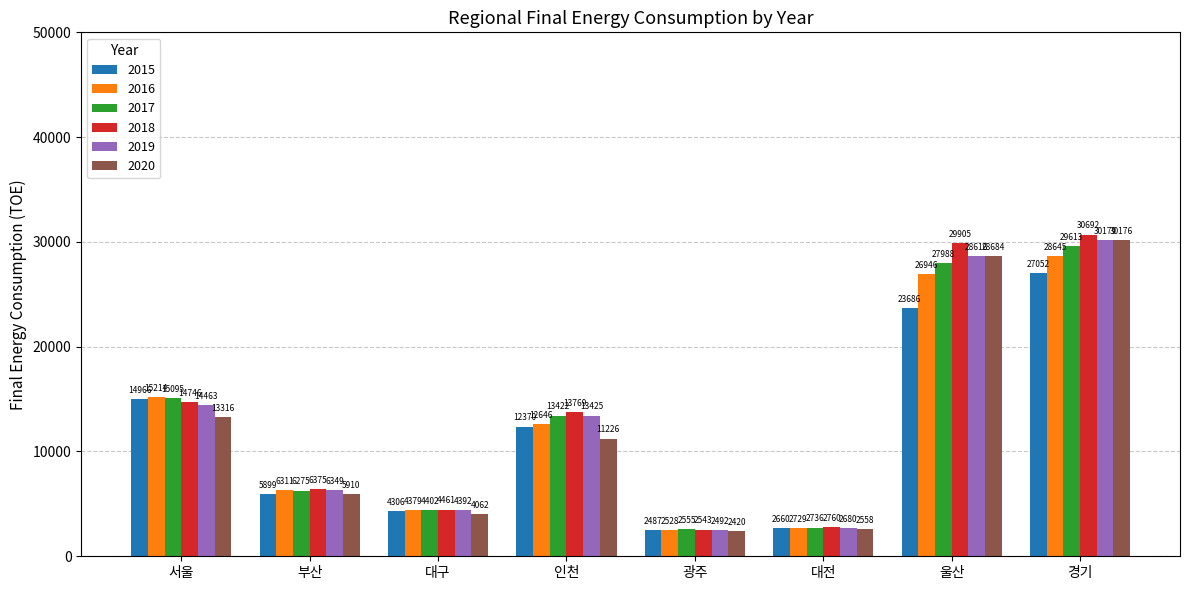

Which series changed the most between 인천 and 울산?

2020